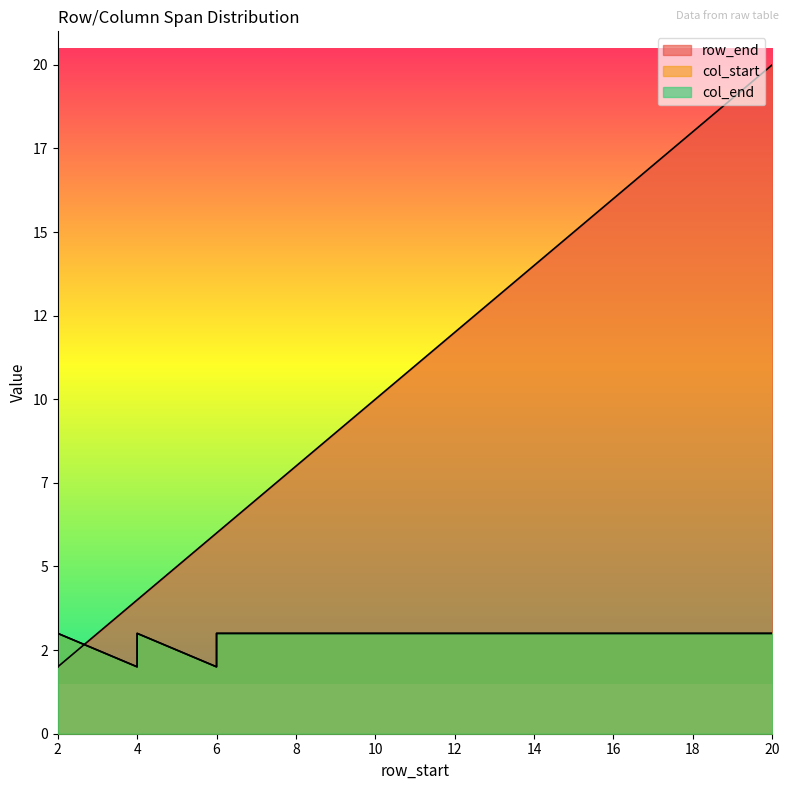

What is the value of the row_end point at the 14th from the left?

14